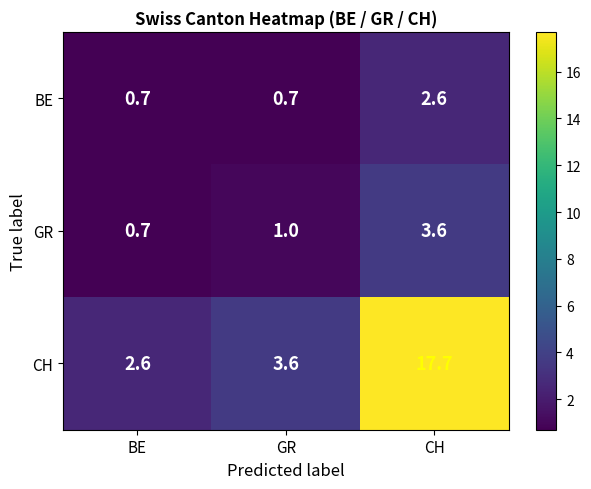

Which series changed the most between BE and GR?

CH